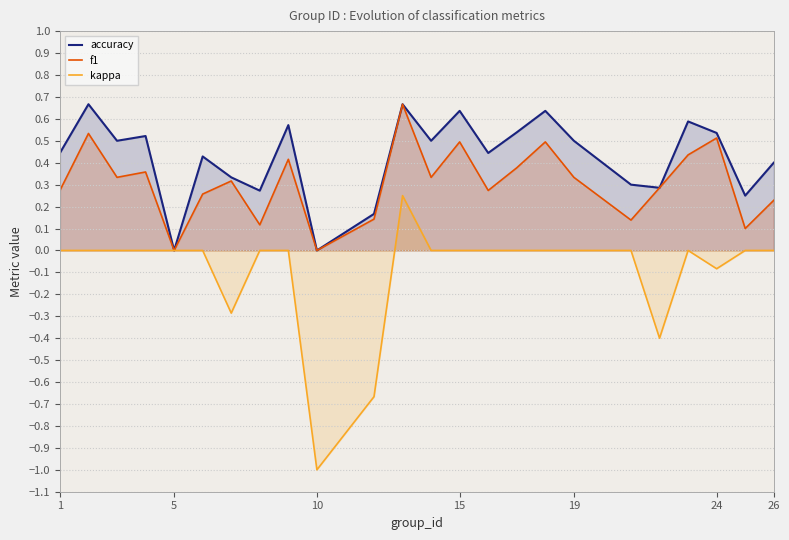

Rank the series by their average value, from highest to lowest.

accuracy, f1, kappa